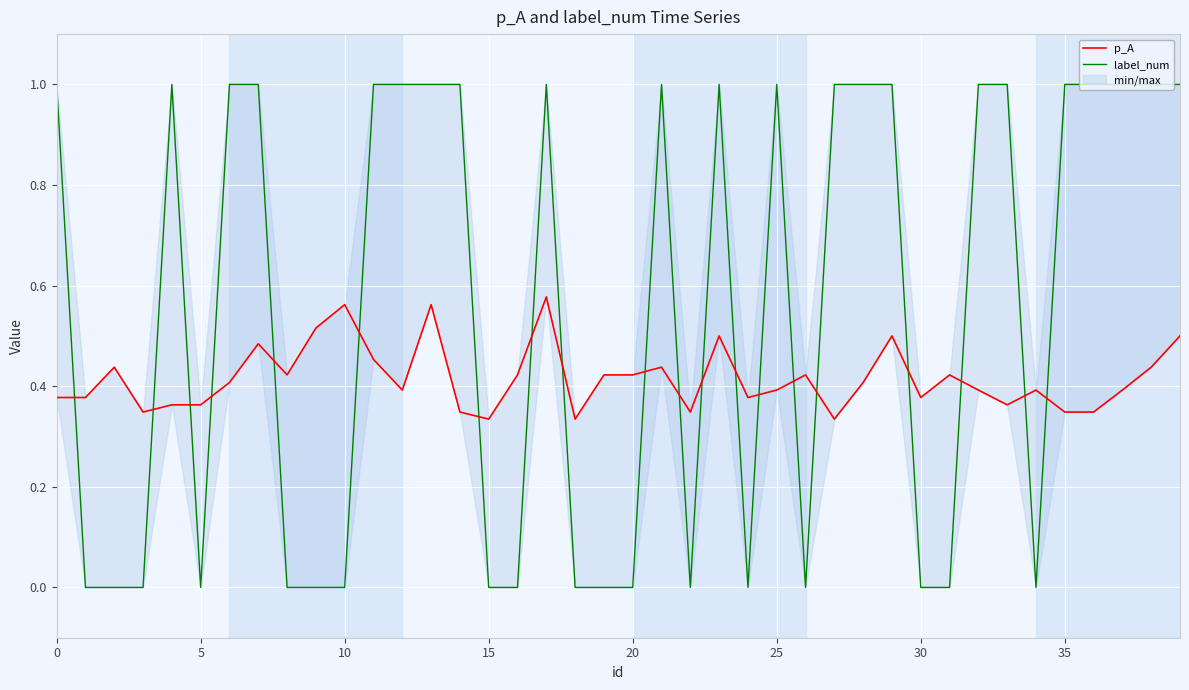

What is the highest value of the label_num series?

1.0